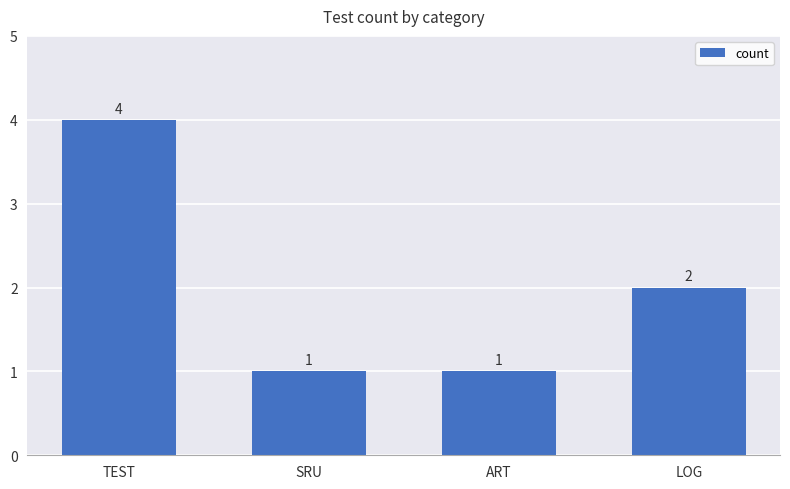

What is the approximate value at TEST?

4